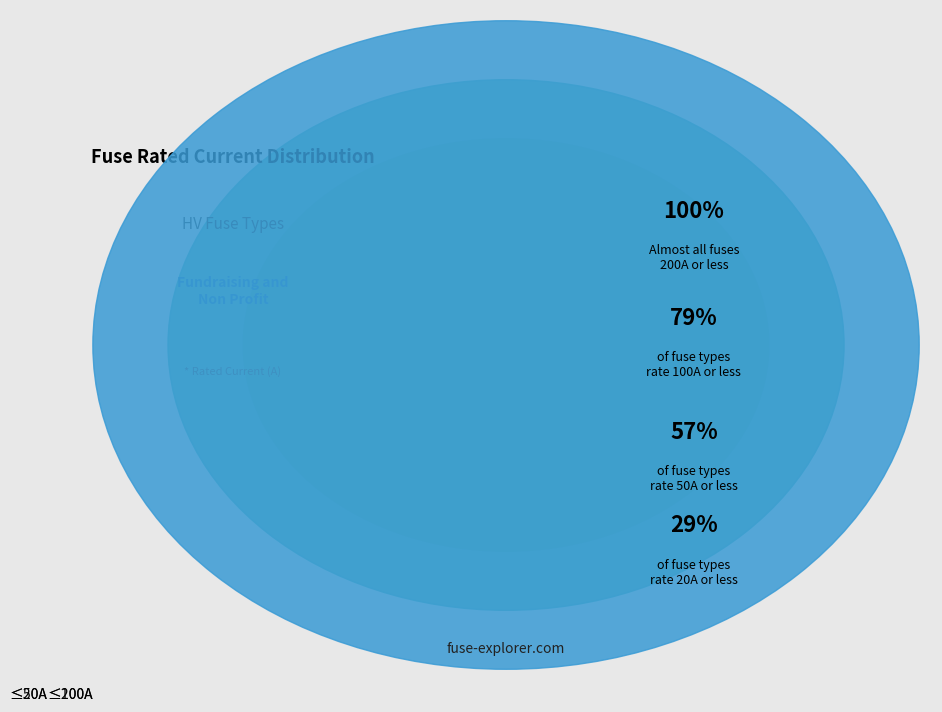

Between ≤20A and ≤200A, which is larger?

≤20A